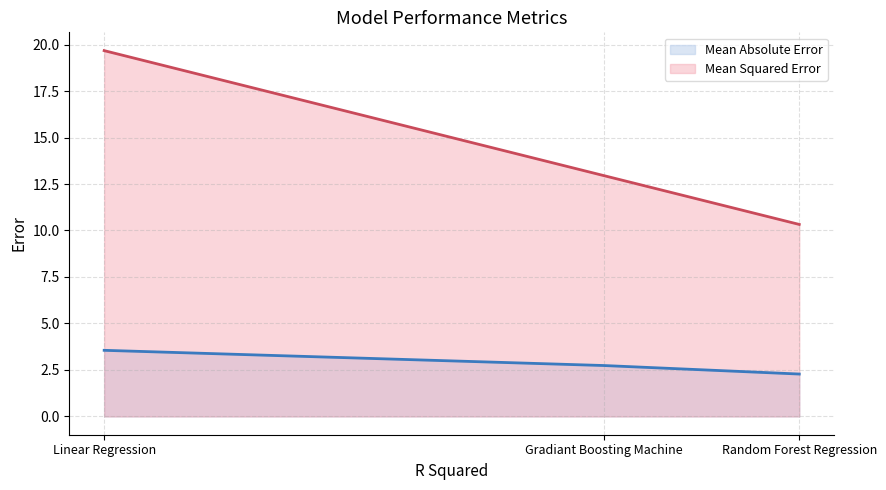

Rank the categories by Mean Squared Error (line) value from lowest to highest.

Random Forest Regression, Gradiant Boosting Machine, Linear Regression